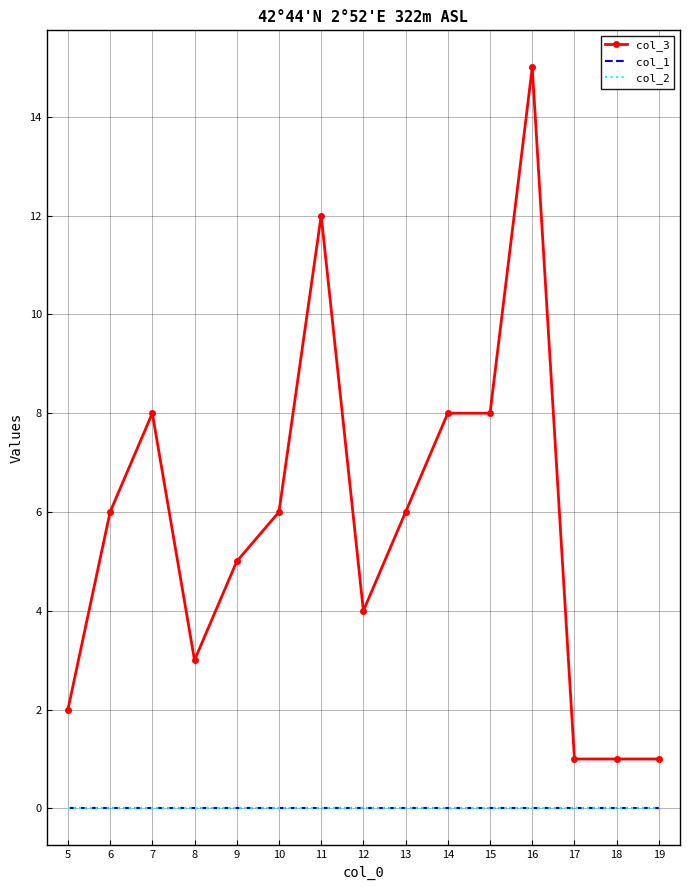

True or false: col_1 has more than 0 points higher than both neighbors.

False